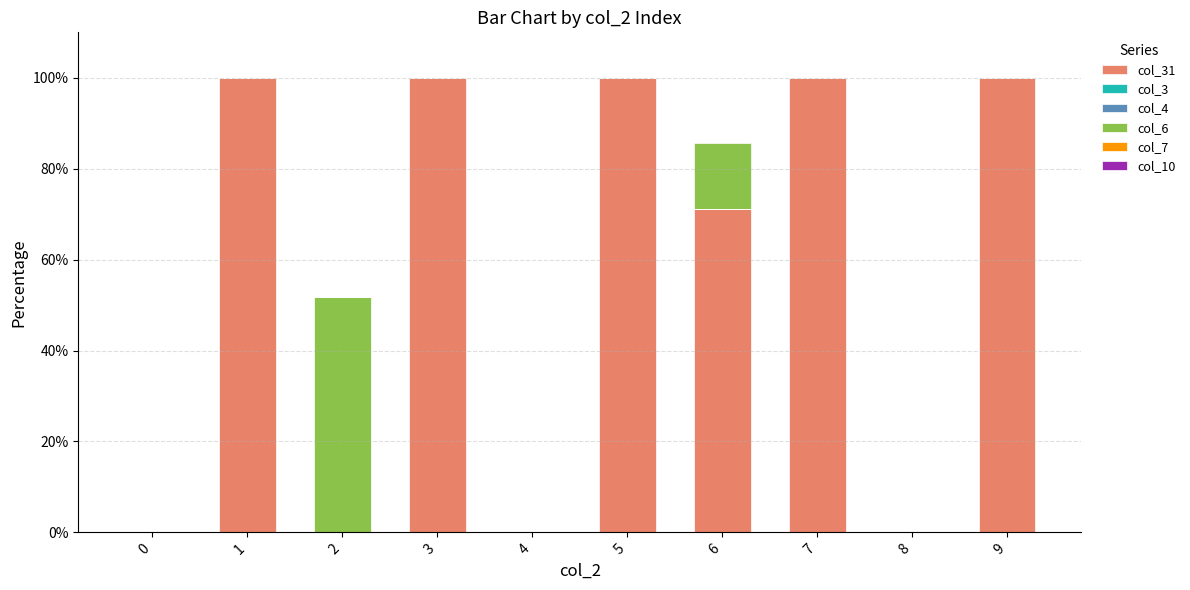

At which category is the sum across all series the highest?

1